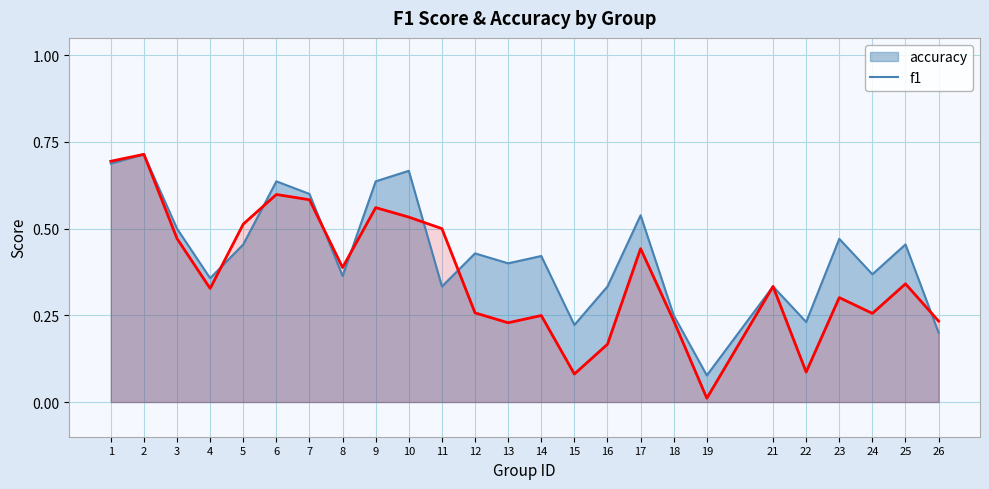

True or false: the data has more than 2 interior local peaks.

True